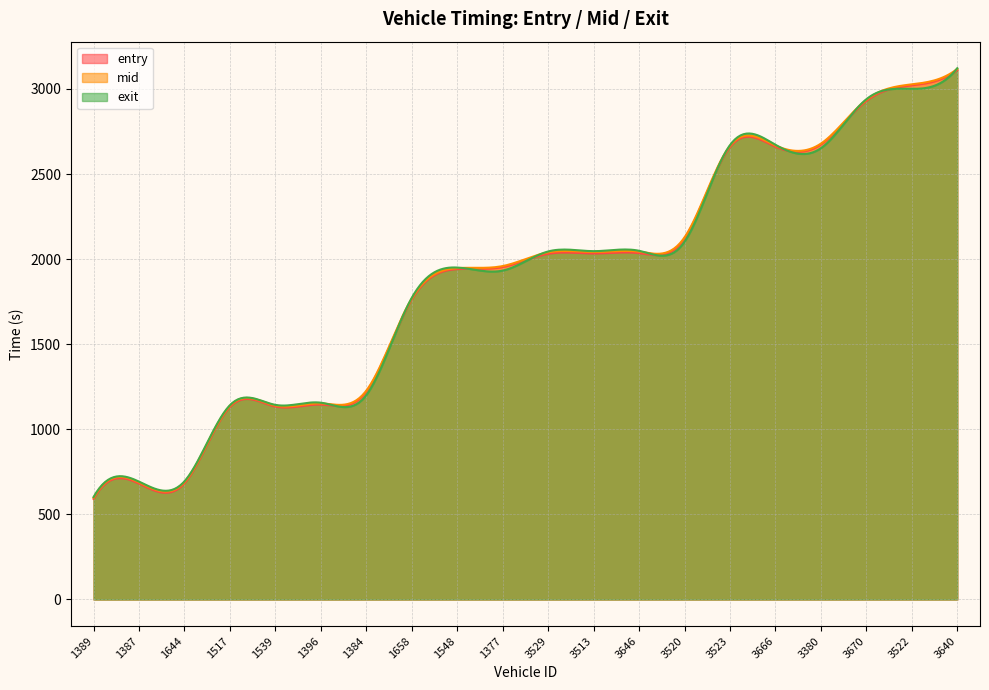

What is the sum of all exit values?

564284.9